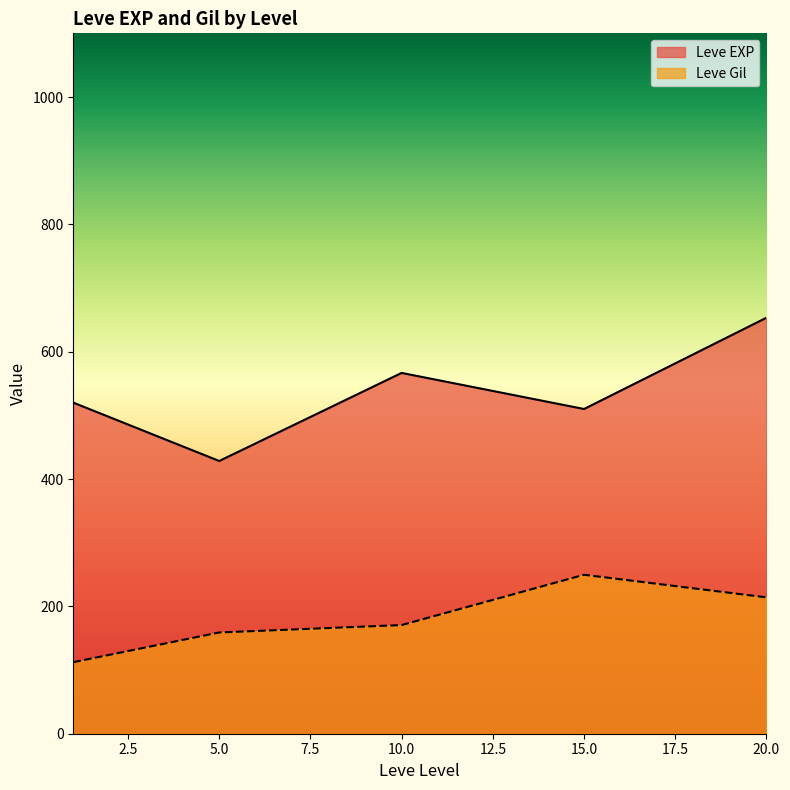

The value of Leve EXP at 5.0 is 179.9. True or false?

False